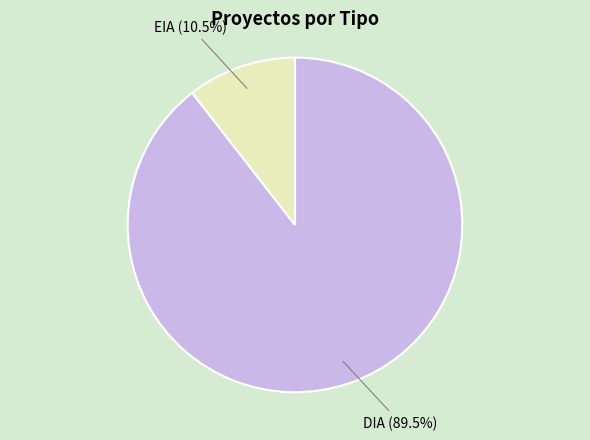

Is there a majority slice in this chart?

Yes